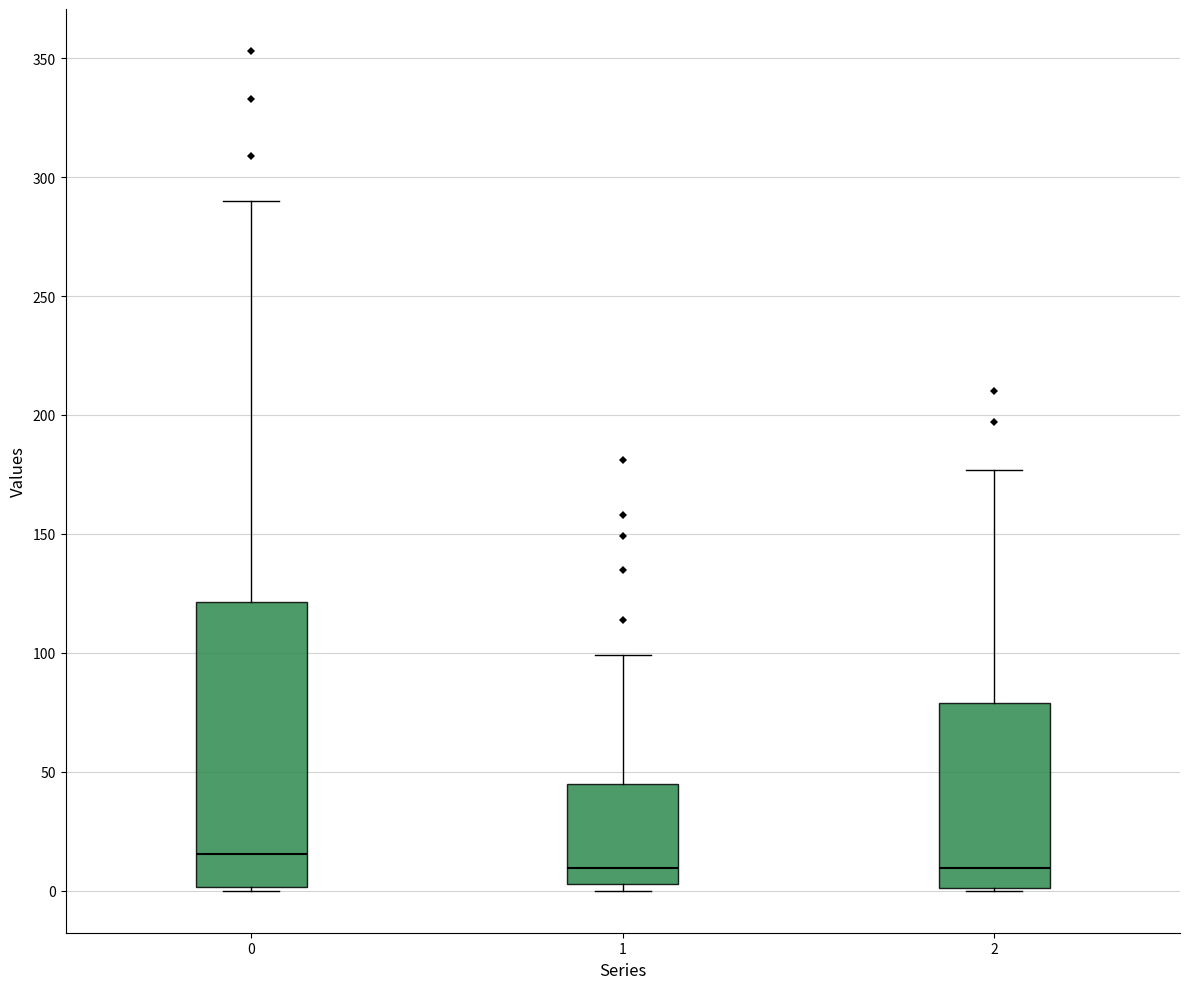

Reading left to right, read every box against the y-axis: the position of its median line, the range the box covers, and the ends of its whiskers. The values are not printed on the chart, so give them approximately, as read against the axis.

0: median 15, box 0 to 120, whiskers 0 to 290
1: median 10, box 5 to 45, whiskers 0 to 100
2: median 10, box 0 to 80, whiskers 0 to 175